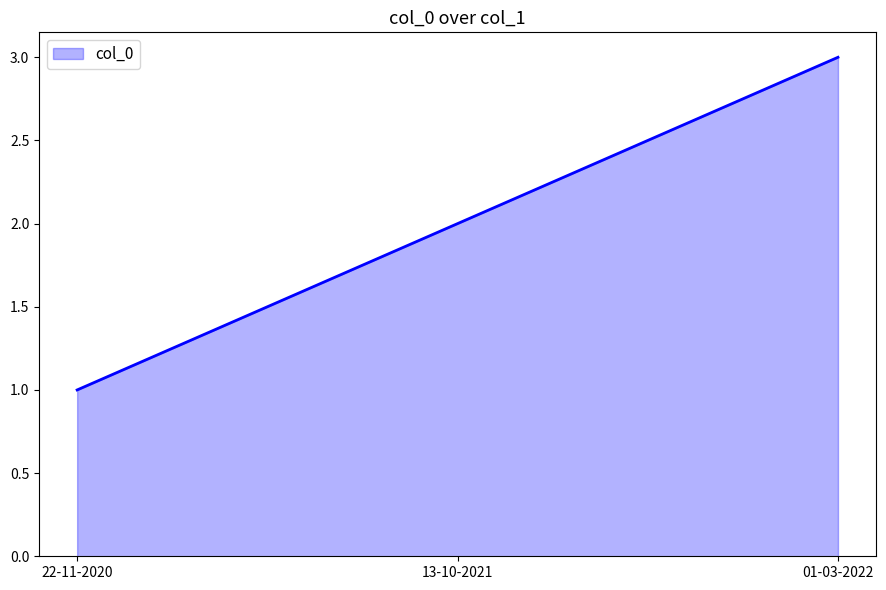

Reading left to right, what are all the values shown in this chart?

1	2	3